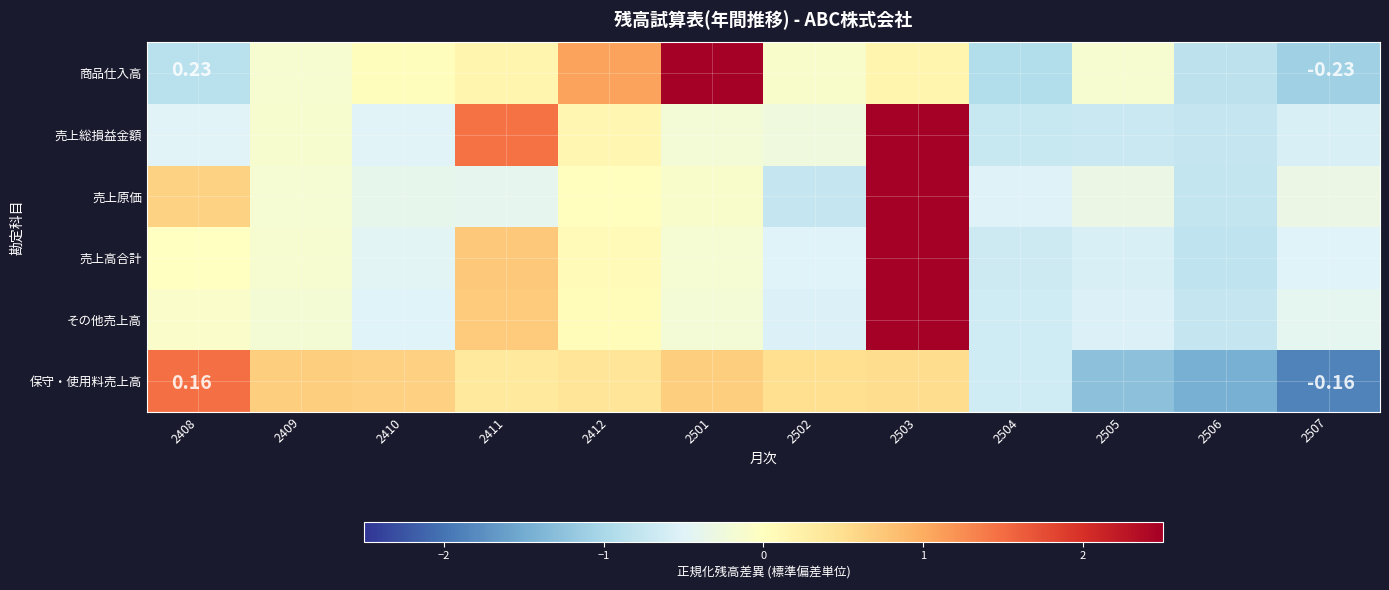

Count the number of data series in this chart.

6